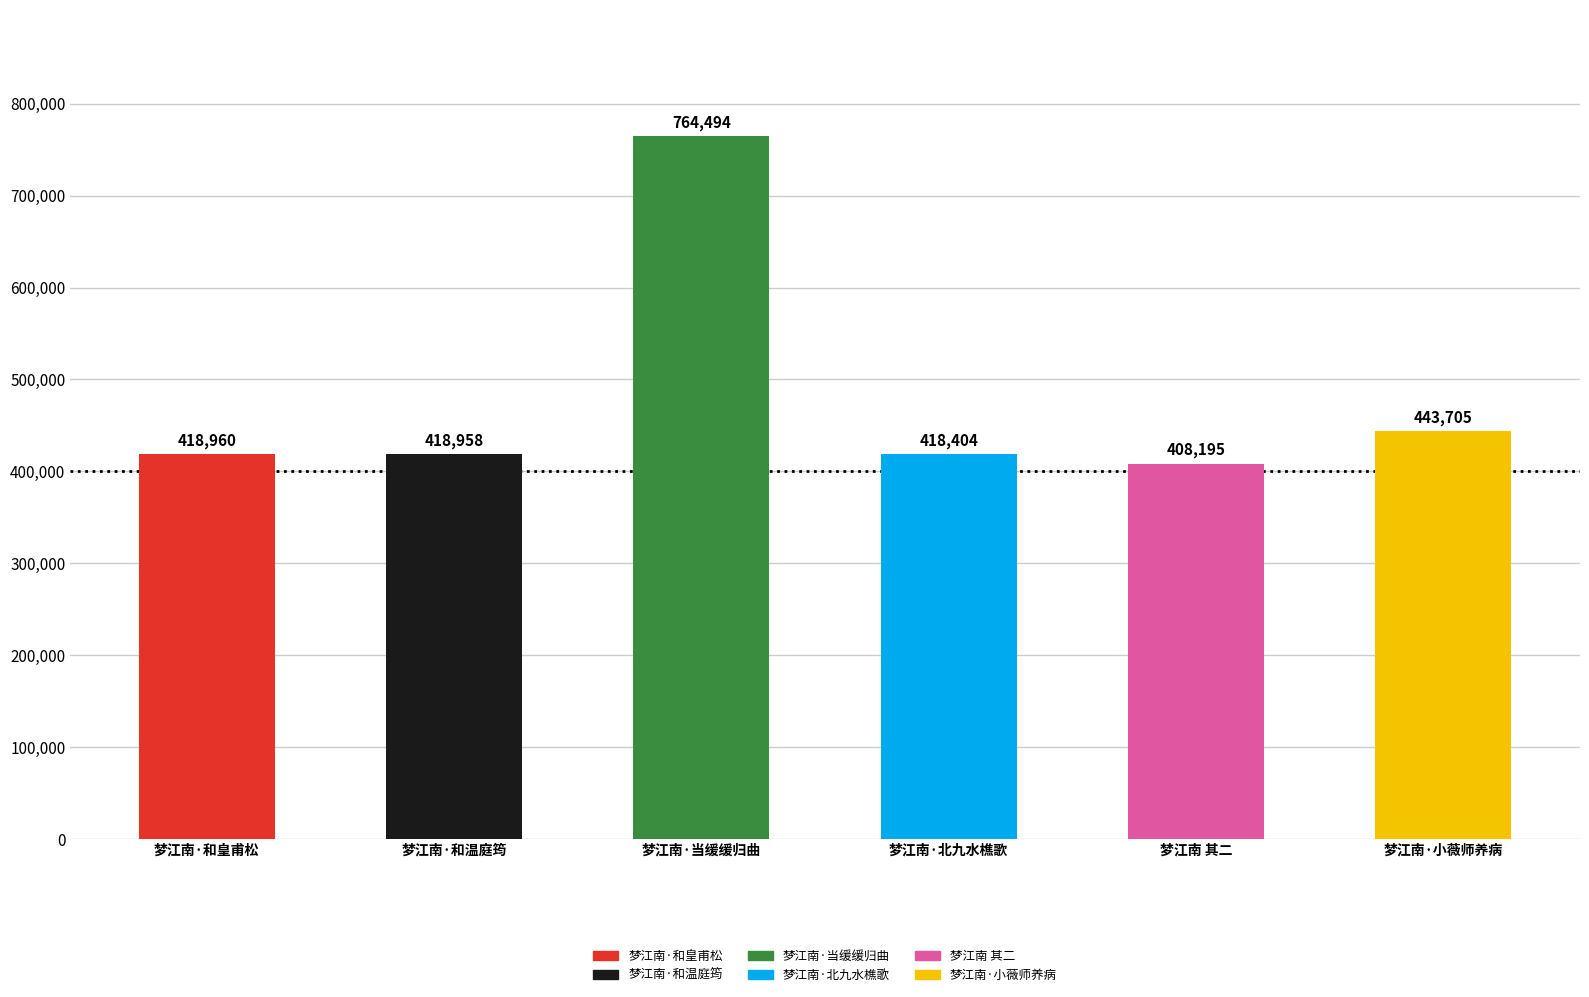

Between 梦江南 其二 北九水樵歌 and 梦江南 其二 和皇甫松, which is larger?

梦江南 其二 和皇甫松